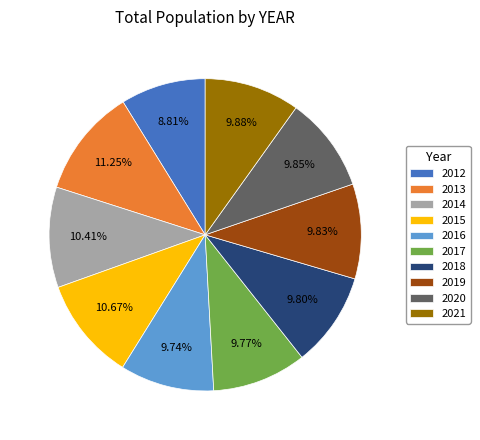

What percentage is the 2016 slice, to the nearest percent?

10%